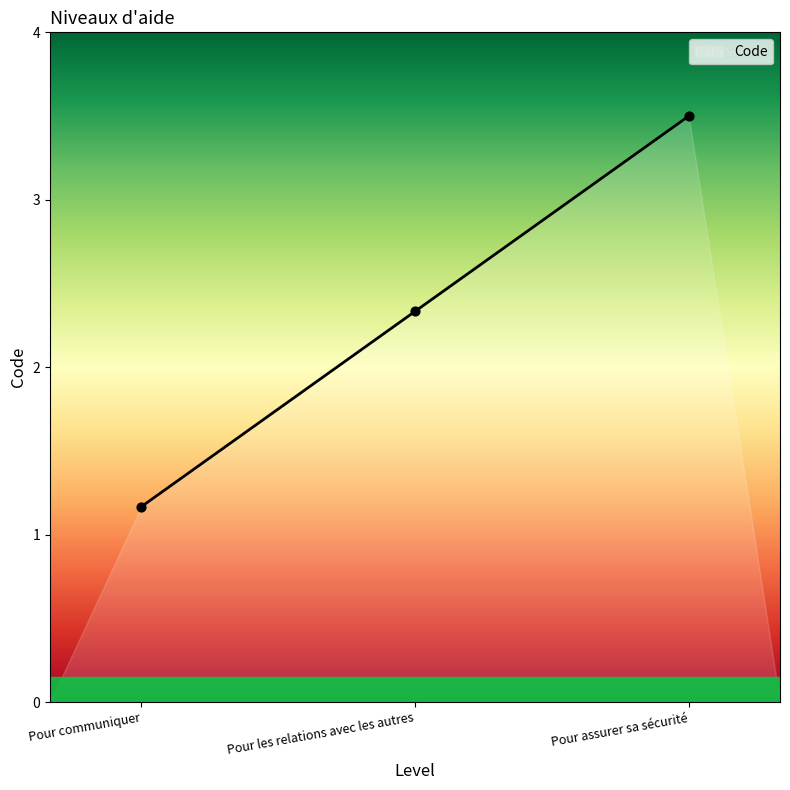

Approximately how many times larger is the value at Pour assurer sa sécurité compared to Pour communiquer?

3.0